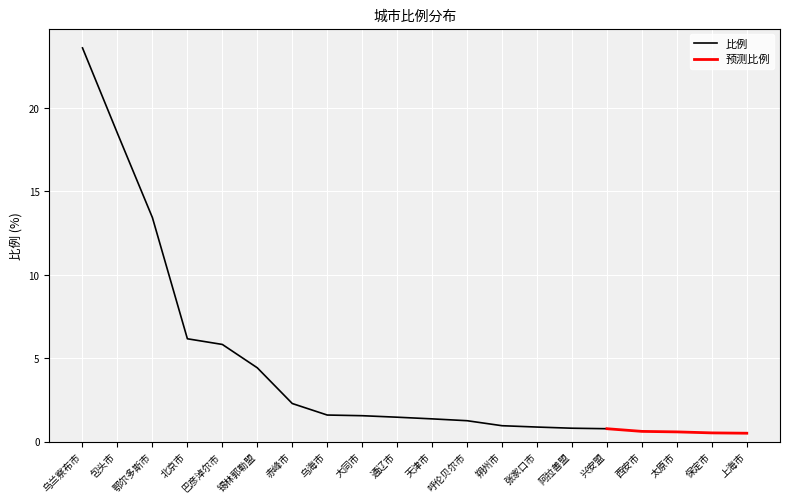

What is the average value?

4.4